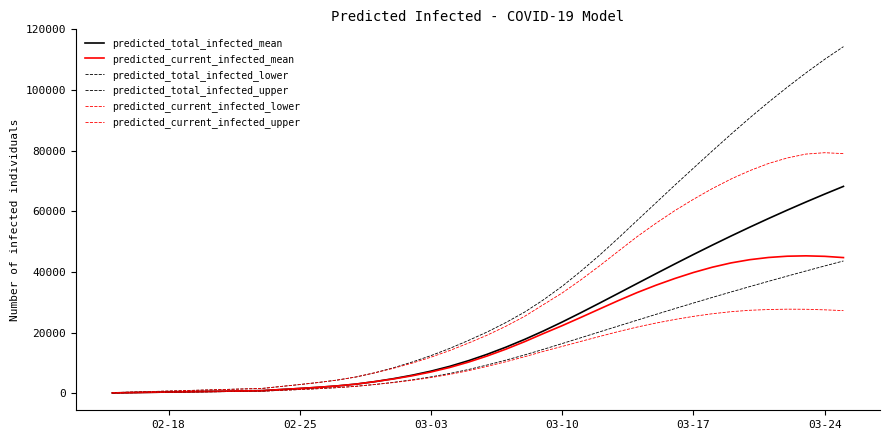

Which series has the widest spread of values?

predicted_total_infected_upper